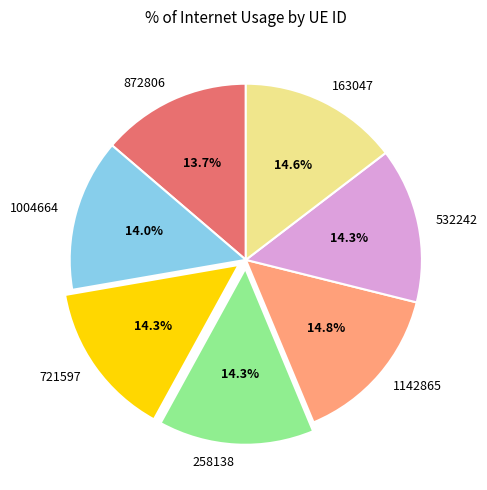

Does 532242 account for over 50% of the chart?

No